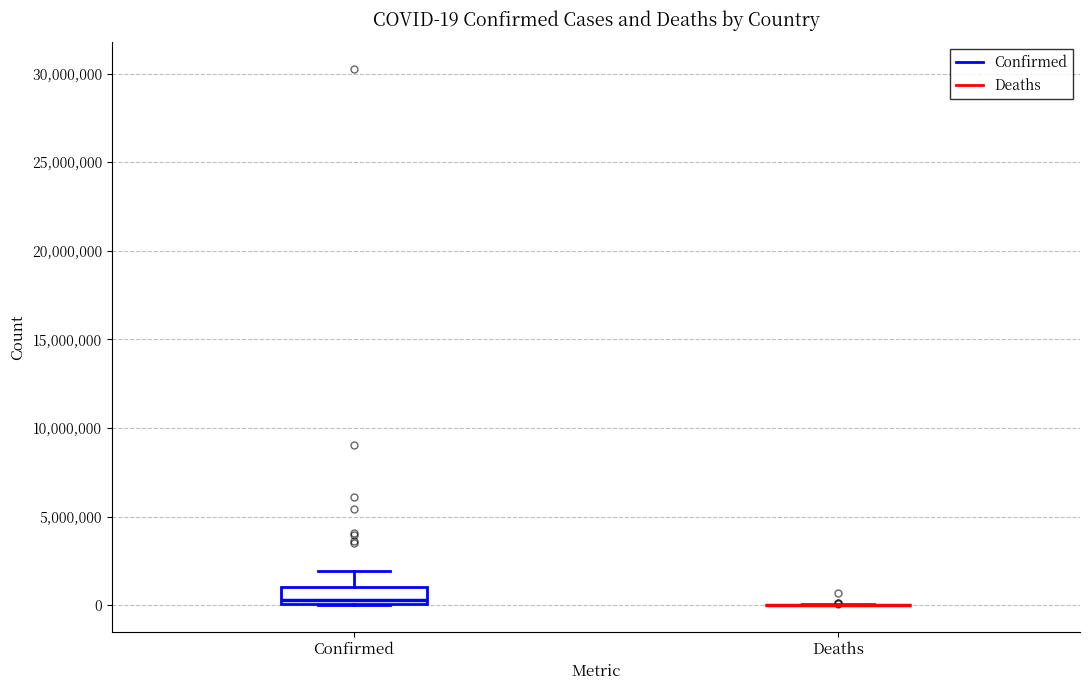

Comparing the boxes themselves (not the whiskers), which one is the tallest?

Confirmed